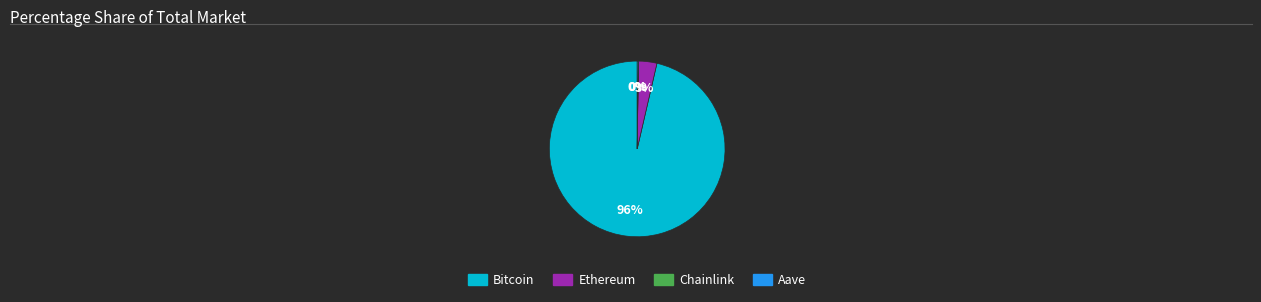

Is there a majority slice in this chart?

Yes